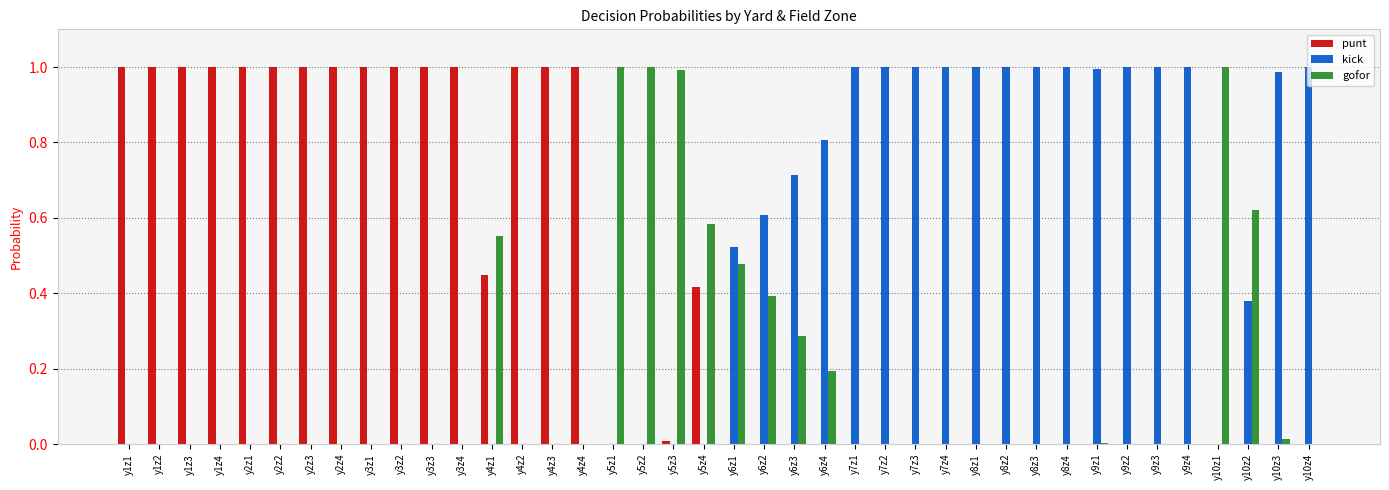

The value of kick at y9z1 is 1.3. True or false?

False